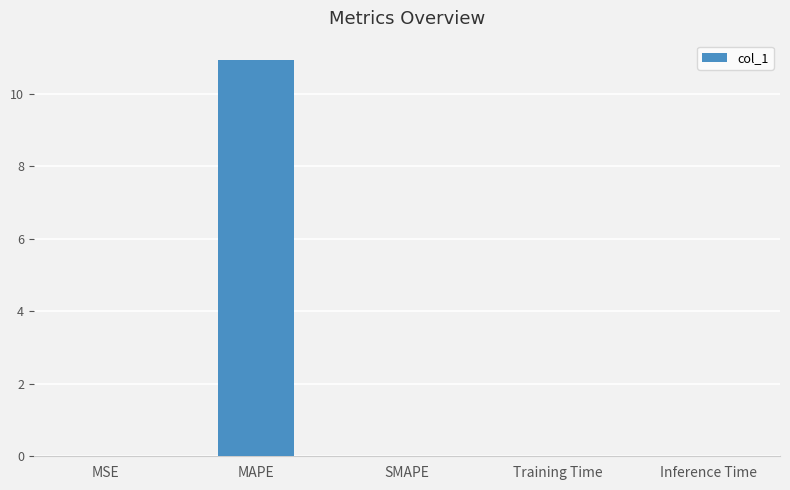

Is it true that the value at SMAPE is -7.1?

False